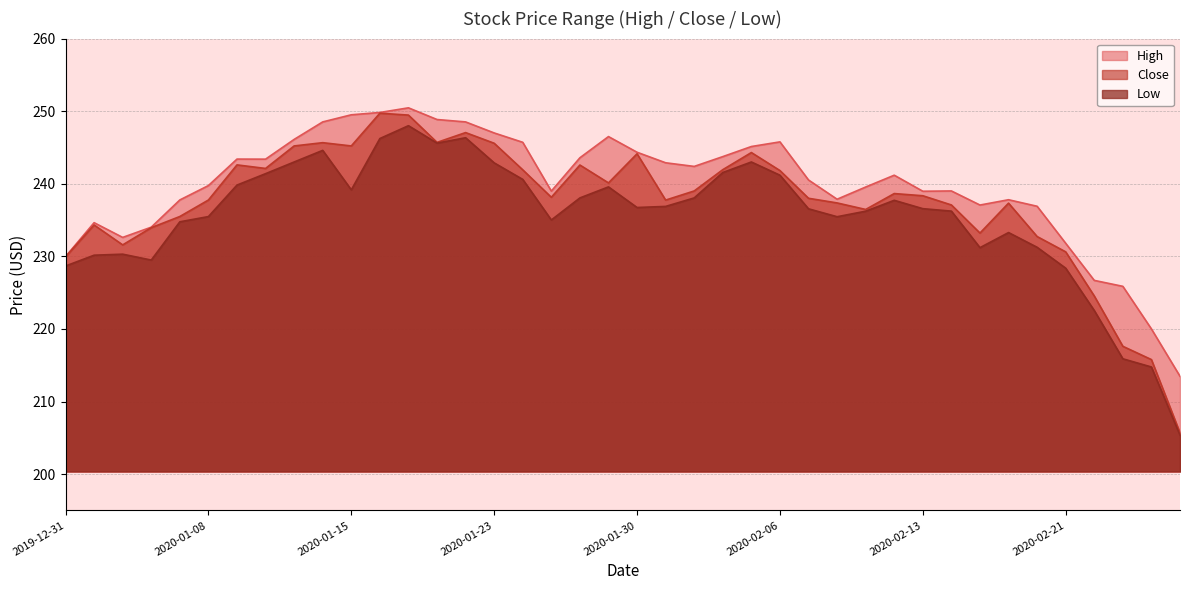

Count the number of data series in this chart.

3